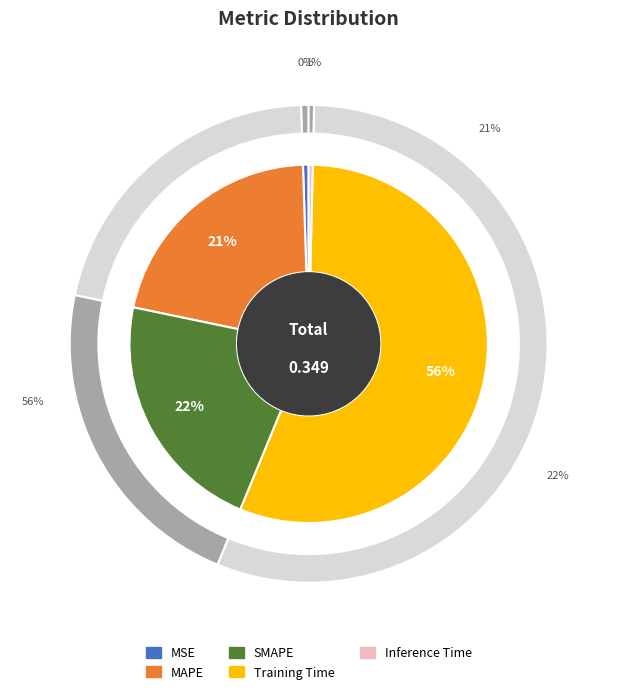

Is there a majority slice in this chart?

Yes